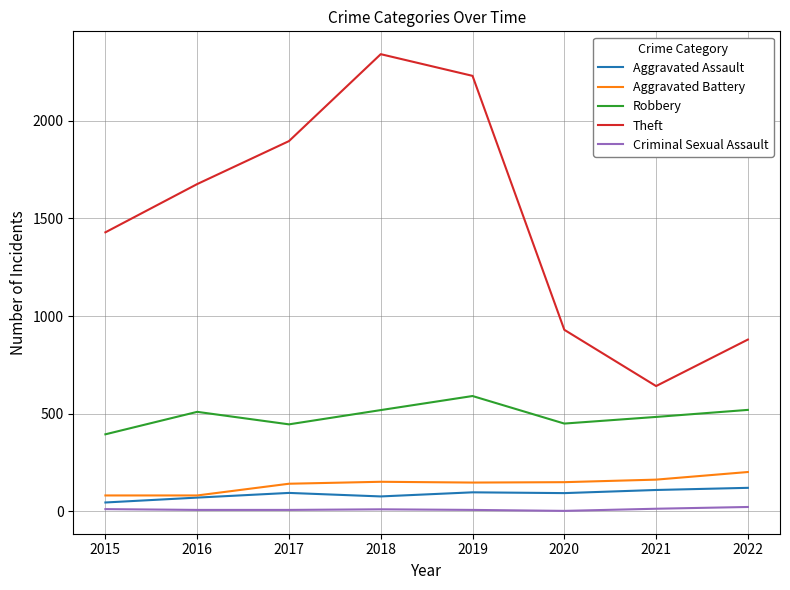

Which series has the largest total across all categories?

Theft